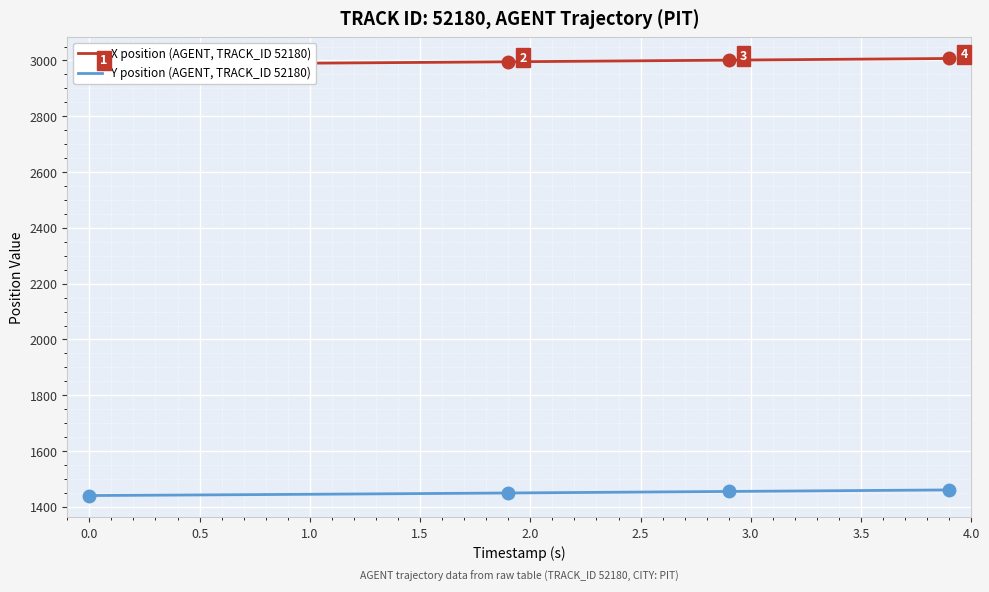

What is the highest value of the Y position (AGENT, TRACK_ID 52180) series?

1460.8